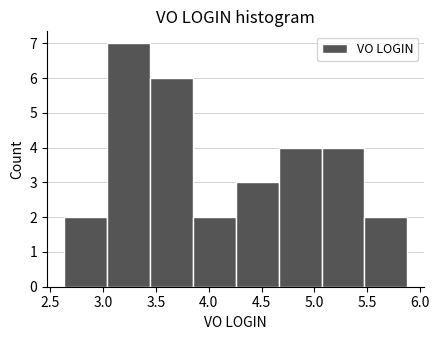

Reading left to right, list every bar in this chart as the range it spans on the x-axis followed by its height. Neither the bar edges nor the heights are printed on the chart, so give them approximately, as read against the axes.

2.65 to 3.05: 2
3.05 to 3.45: 7
3.45 to 3.85: 6
3.85 to 4.25: 2
4.25 to 4.65: 3
4.65 to 5.05: 4
5.05 to 5.45: 4
5.45 to 5.90: 2